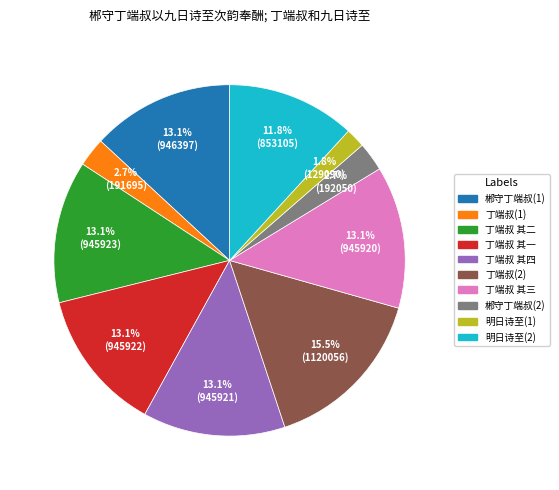

Is there any slice that represents more than half of the pie?

No